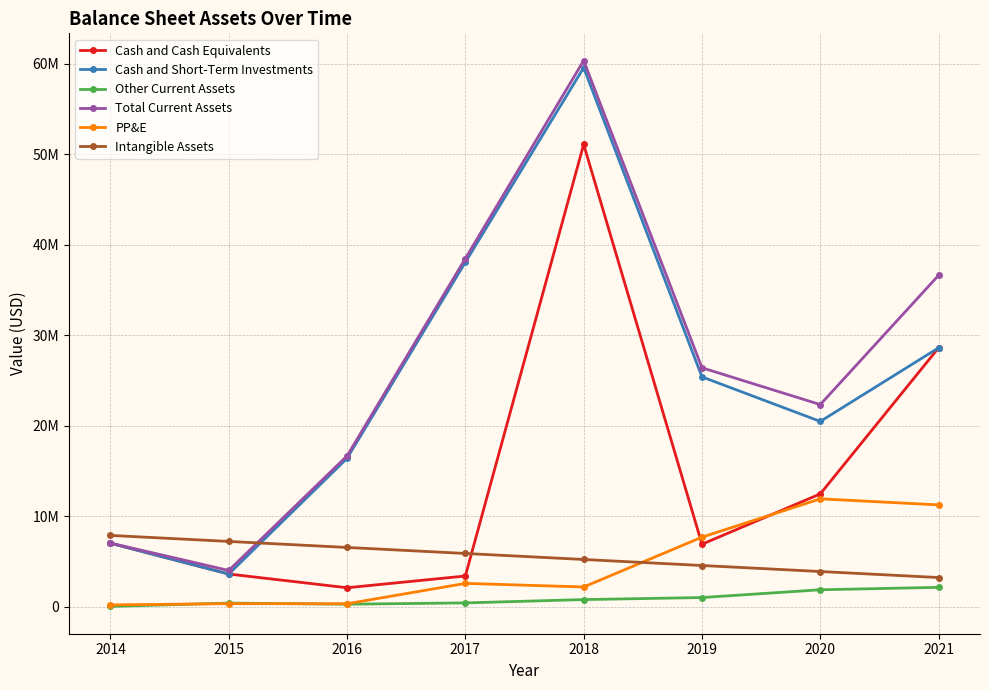

What are all the series names shown in the legend?

Cash and Cash Equivalents, Cash and Short-Term Investments, Other Current Assets, Total Current Assets, PP&E, Intangible Assets